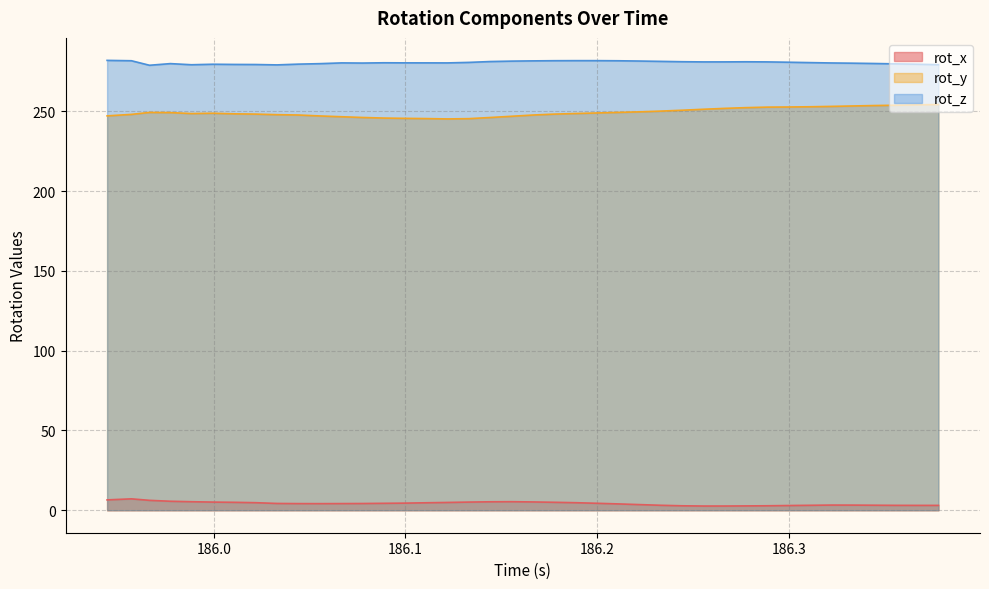

What is the maximum value for rot_x?

7.1